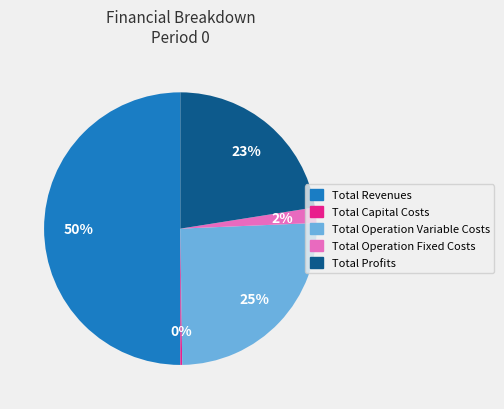

Does Total Profits represent more than half of the total?

No